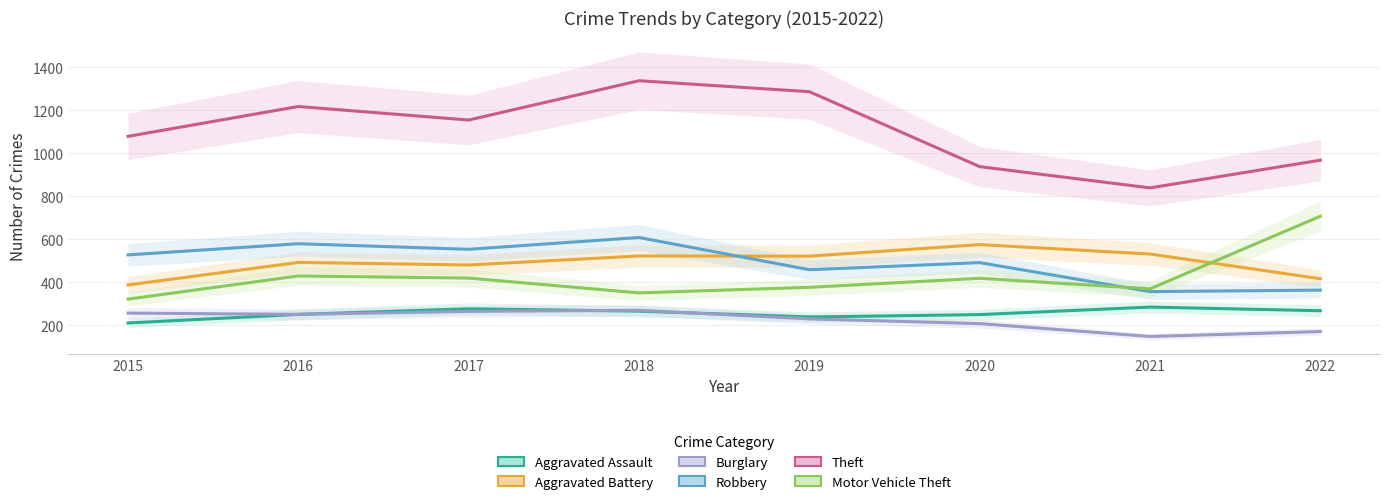

In Aggravated Battery, how many points are higher than both neighbors (excluding endpoints)?

3